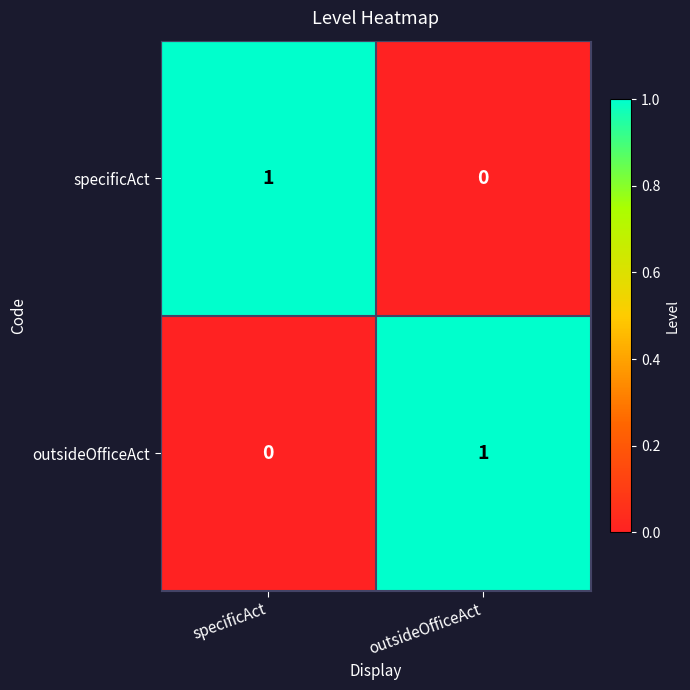

Reading right to left, transcribe all the data shown in this chart.

specificAct: outsideOfficeAct=0	specificAct=1
outsideOfficeAct: outsideOfficeAct=1	specificAct=0